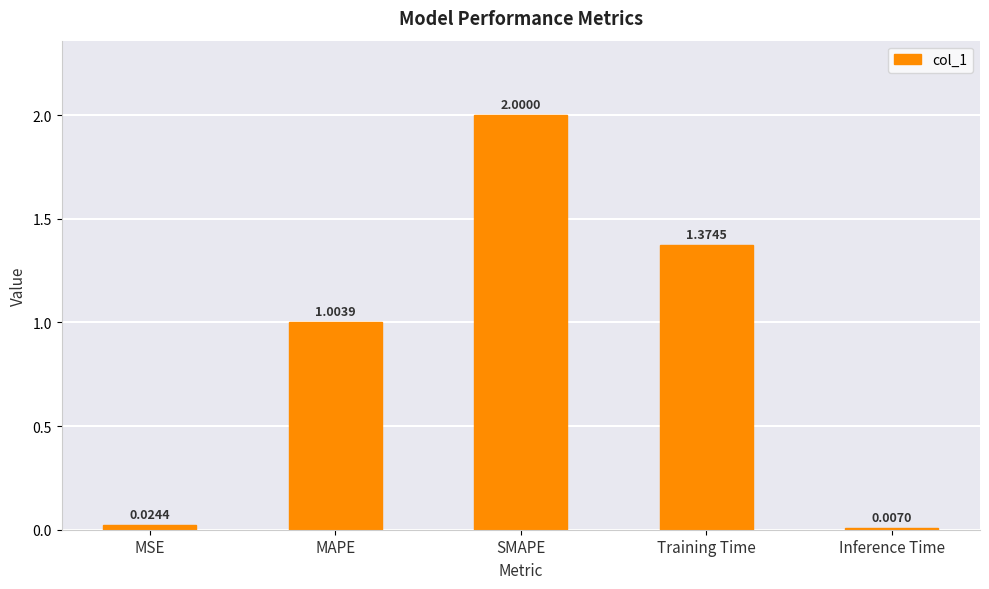

What is the sum of all values?

4.4